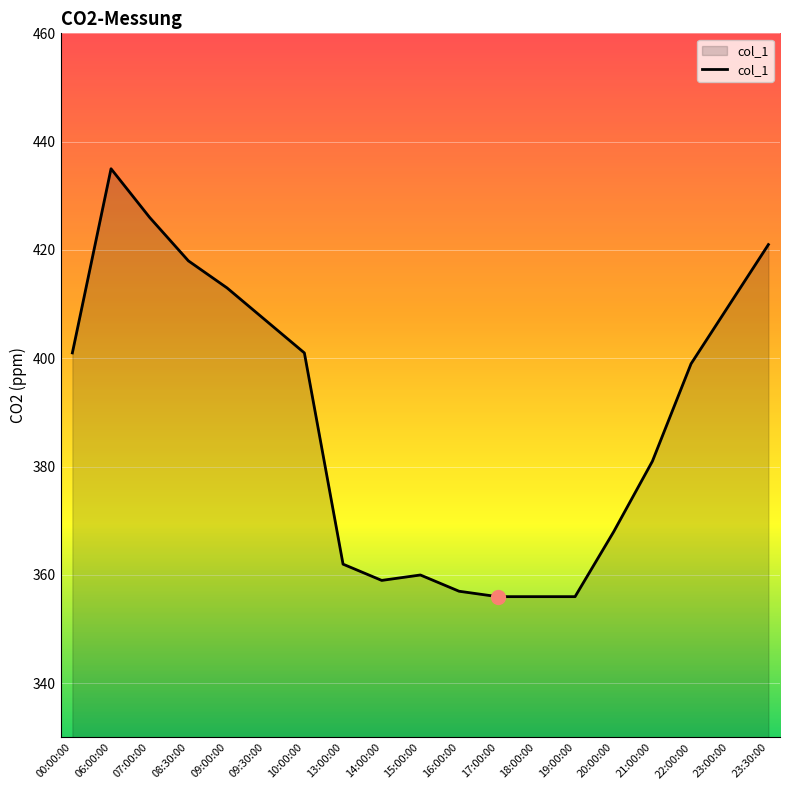

Does the chart display data point markers on the line(s)?

No